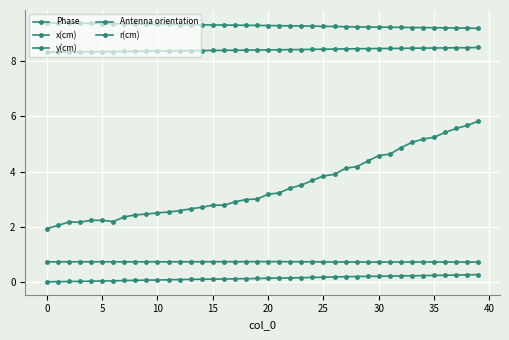

What is the average value of the x(cm) series?

8.4